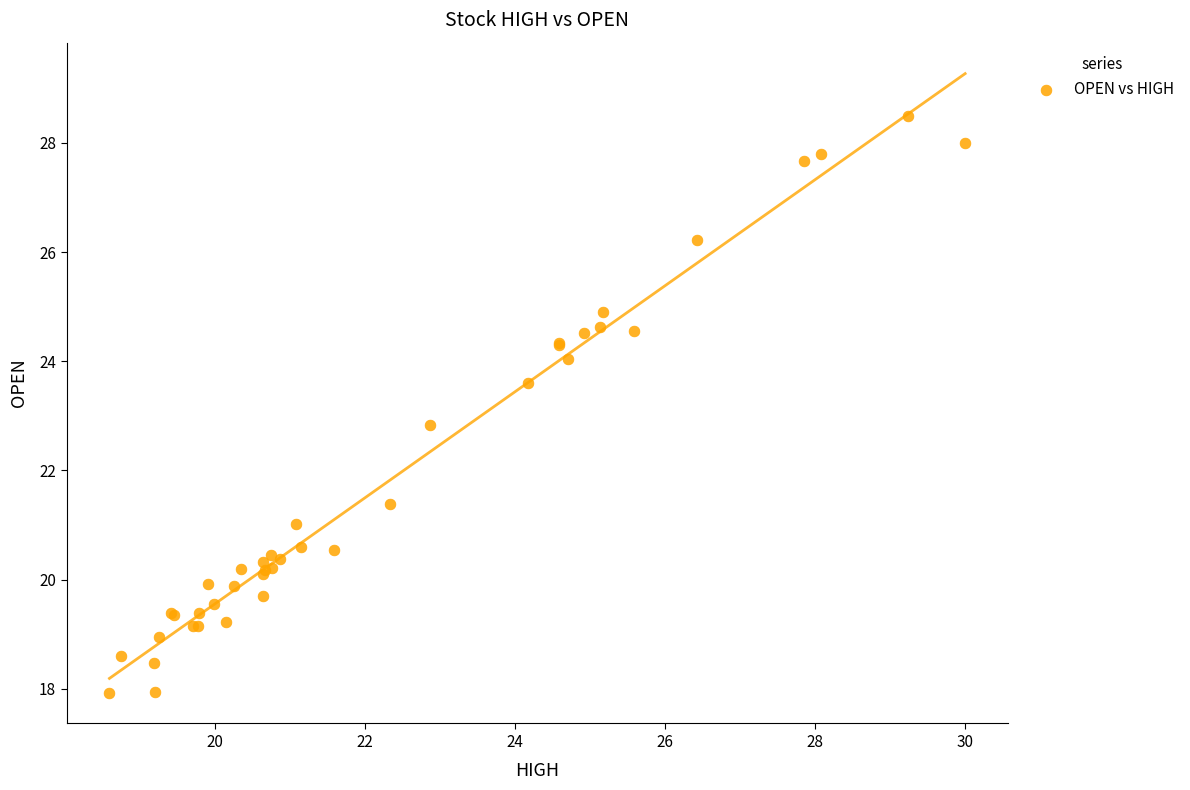

What Y value in the scatter plot is closest to 23?

22.8